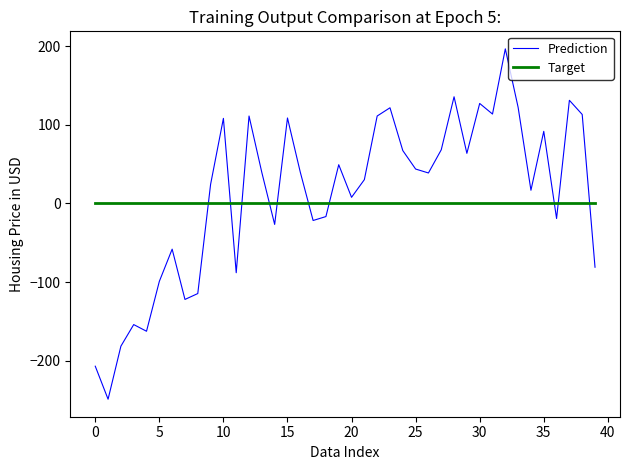

True or false: Prediction has more than 2 interior local peaks.

True